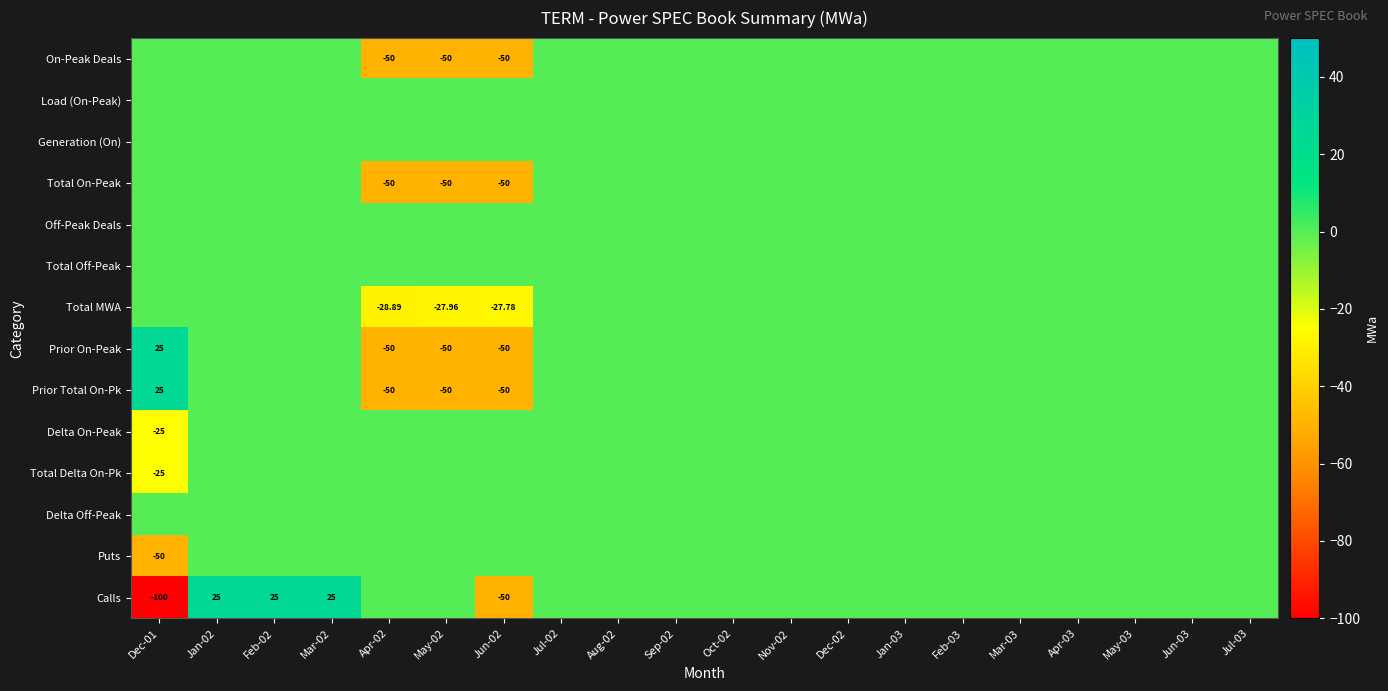

The value of Total MWA at Jan-03 is 0.0. True or false?

True